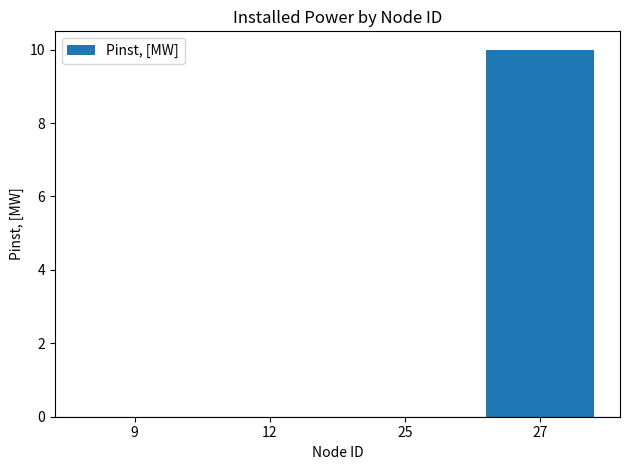

What is the greatest value displayed?

10